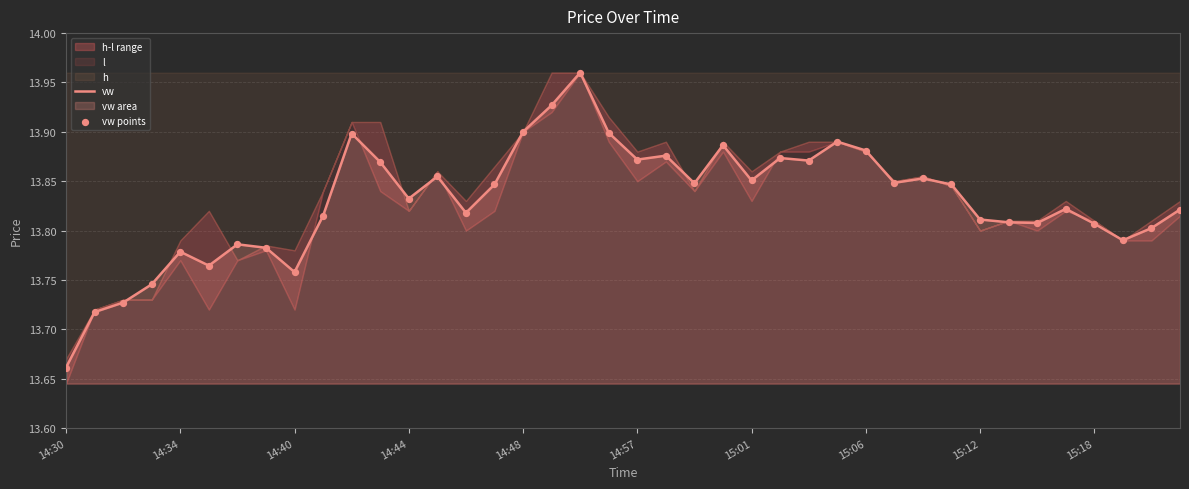

Which series has the largest Y range (max minus min)?

vw